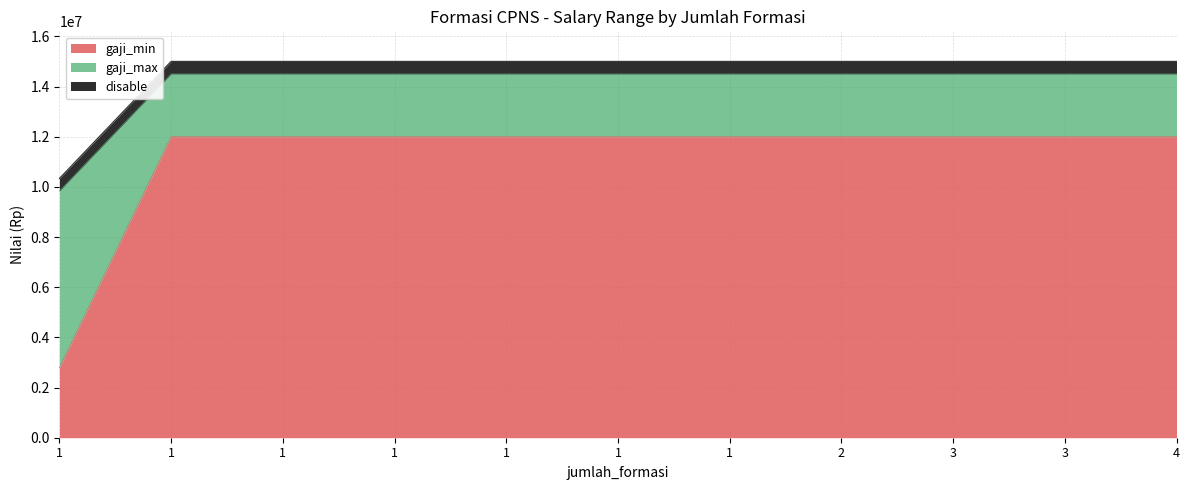

Is the value of gaji_max at 1 greater than the value of gaji_min at 1?

Yes